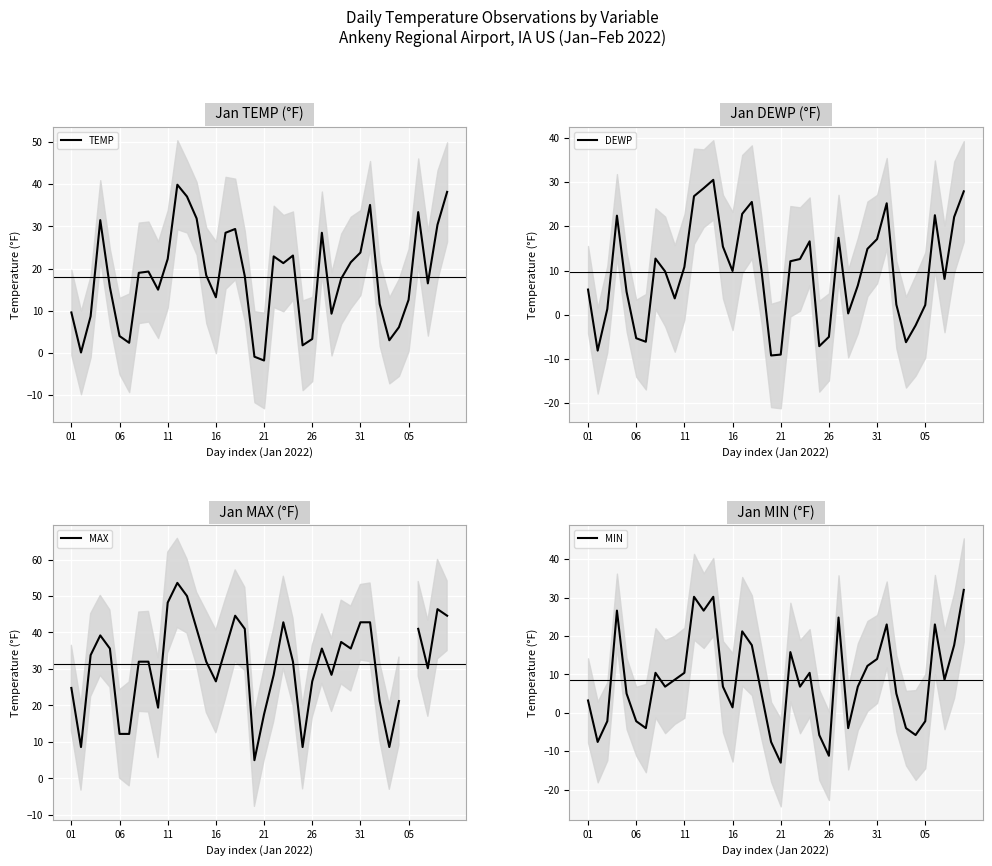

At how many categories does at least one series exceed 30?

24